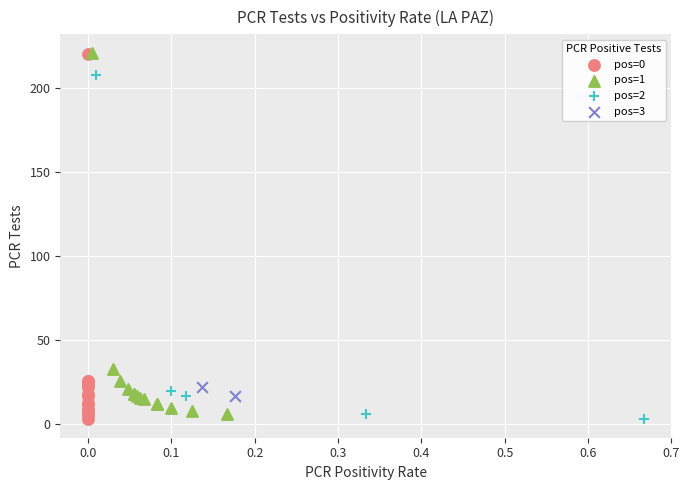

What are all the series names shown in the legend?

pos=0, pos=1, pos=2, pos=3